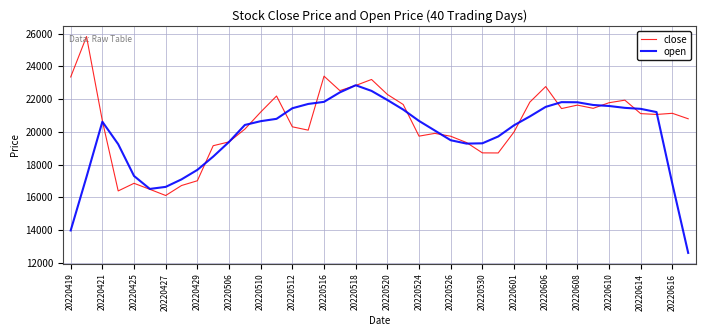

In close, how many points are lower than both neighbors (excluding endpoints)?

9